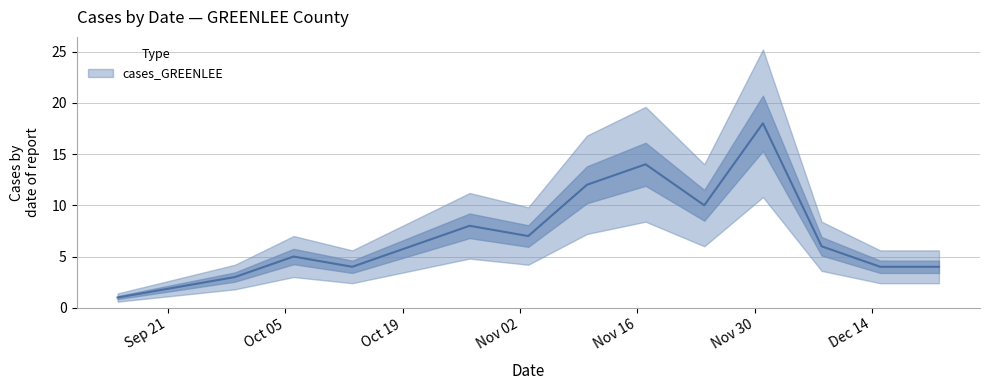

What is the smallest value displayed?

1